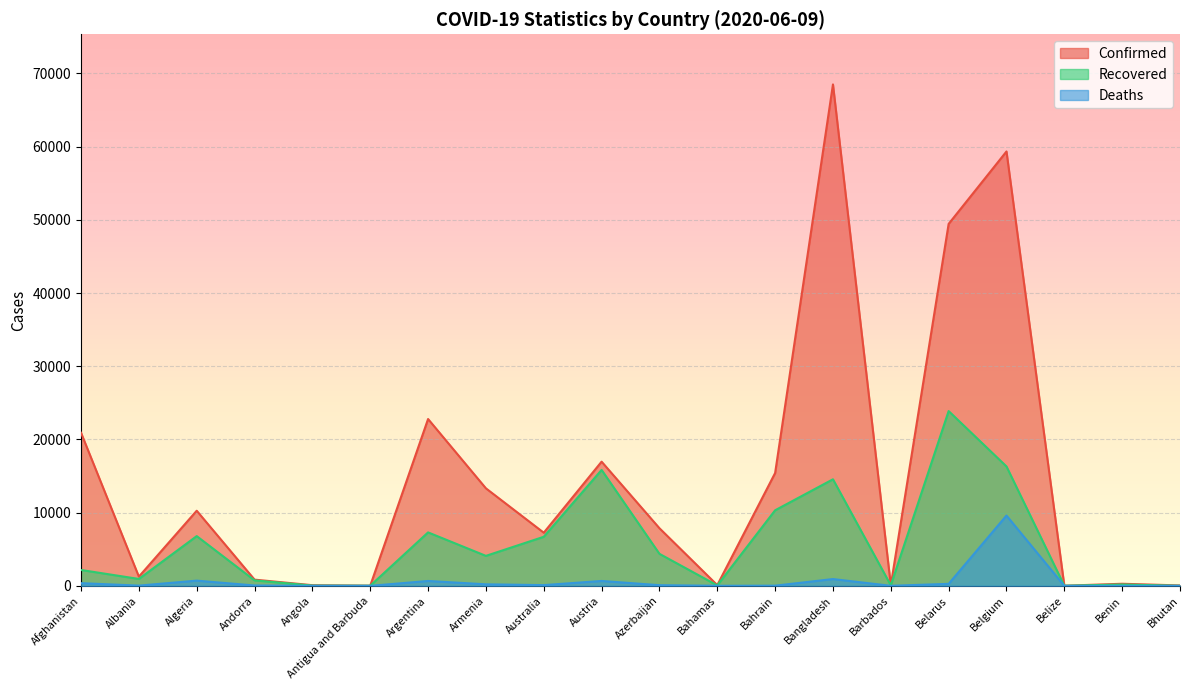

Reading left to right, transcribe all the data shown in this chart.

Confirmed: 20917	1263	10265	852	92	26	22794	13325	7265	16968	7876	103	15417	68504	92	49453	59348	19	288	59
Recovered: 2171	945	6799	751	38	20	7305	4099	6706	15839	4377	62	10326	14560	81	23880	16315	16	186	14
Deaths: 369	34	715	51	4	3	670	211	102	672	93	11	27	930	7	276	9606	2	4	0